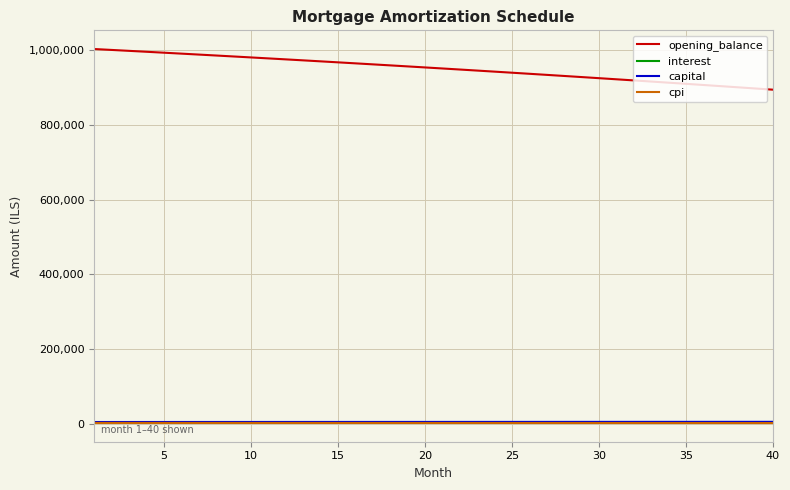

What is the average value of the capital series?

5161.5